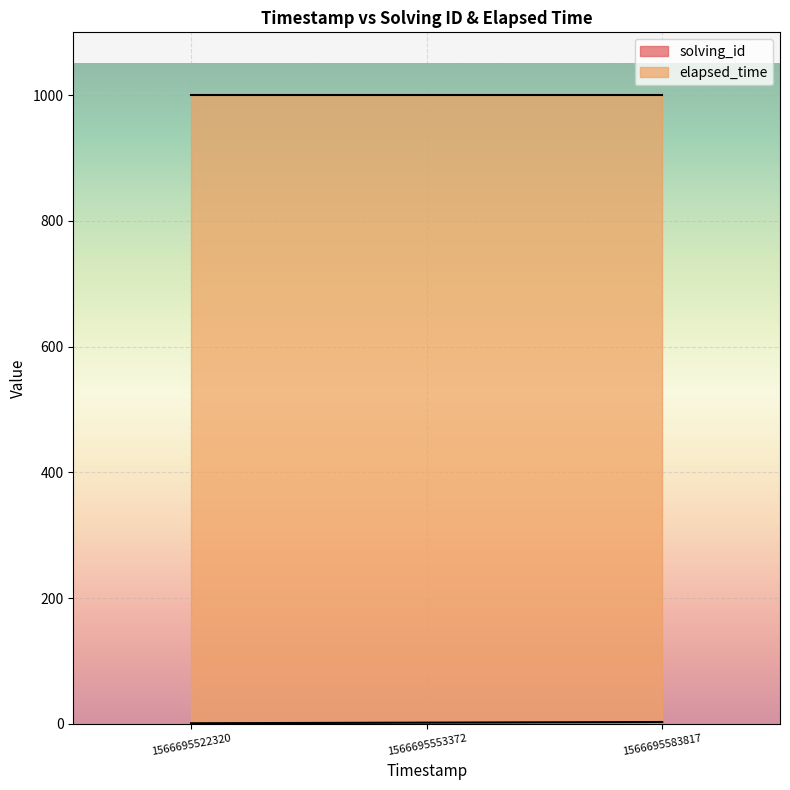

What is the average value of the elapsed_time series?

1000